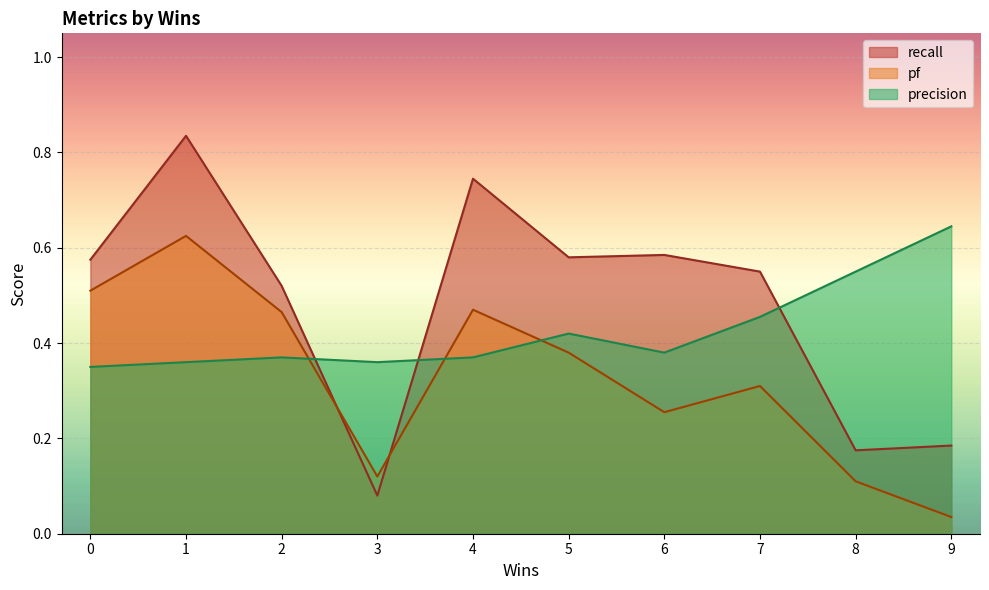

At which label does pf reach its minimum?

9